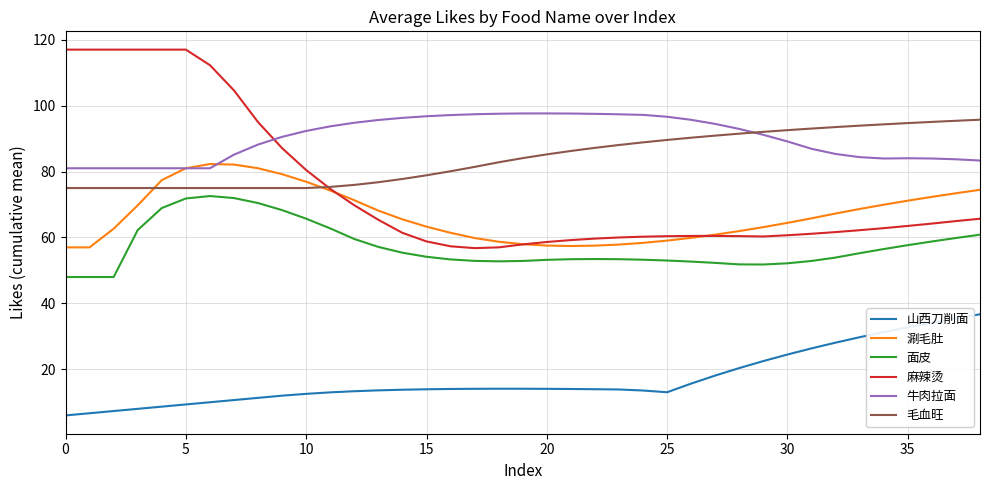

In 涮毛肚, how many points are higher than both neighbors (excluding endpoints)?

1